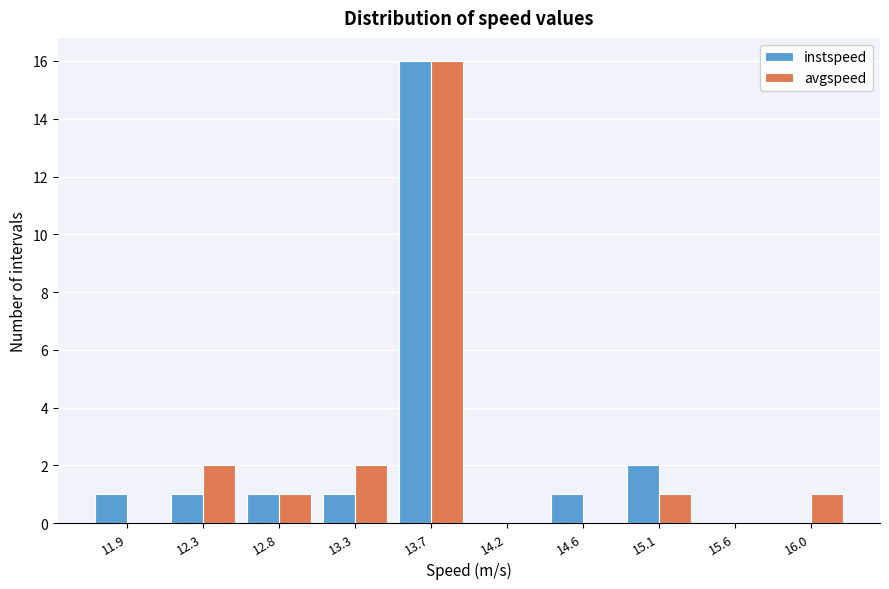

Reading left to right, list every range on the x-axis with the height of the bar of each series over it. Neither the bar edges nor the heights are printed on the chart, so give them approximately, as read against the axes.

11.65 to 12.10: instspeed=1	avgspeed=0
12.10 to 12.55: instspeed=1	avgspeed=2
12.55 to 13.05: instspeed=1	avgspeed=1
13.05 to 13.50: instspeed=1	avgspeed=2
13.50 to 13.95: instspeed=16	avgspeed=16
13.95 to 14.40: instspeed=0	avgspeed=0
14.40 to 14.85: instspeed=1	avgspeed=0
14.85 to 15.35: instspeed=2	avgspeed=1
15.35 to 15.80: instspeed=0	avgspeed=0
15.80 to 16.25: instspeed=0	avgspeed=1